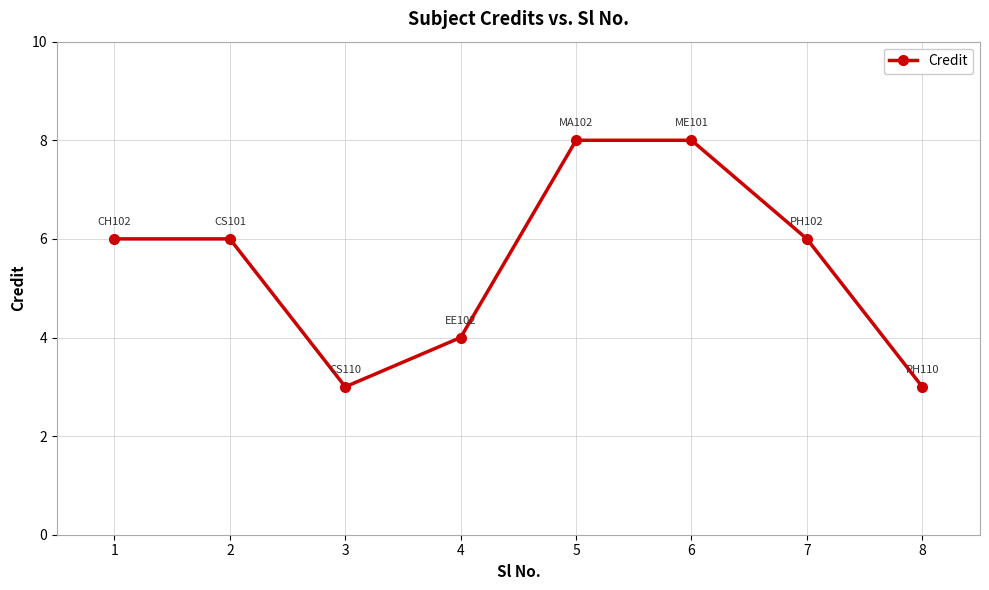

What is the difference between the second highest and minimum values?

5